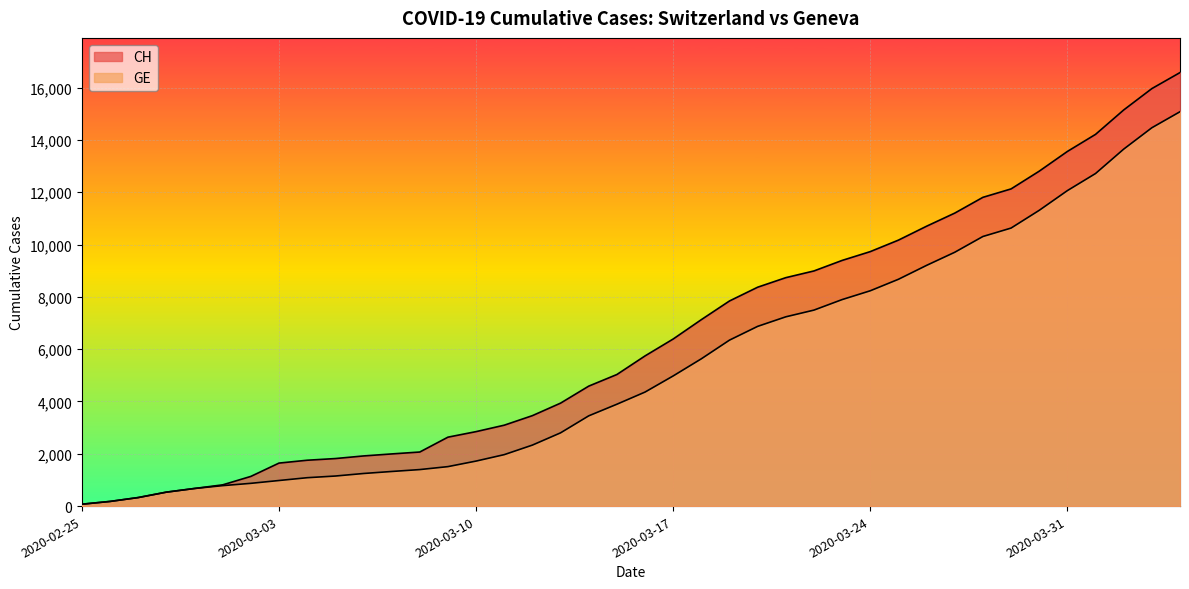

What is the sum of the GE values at 2020-04-03 and 2020-03-25?

23135